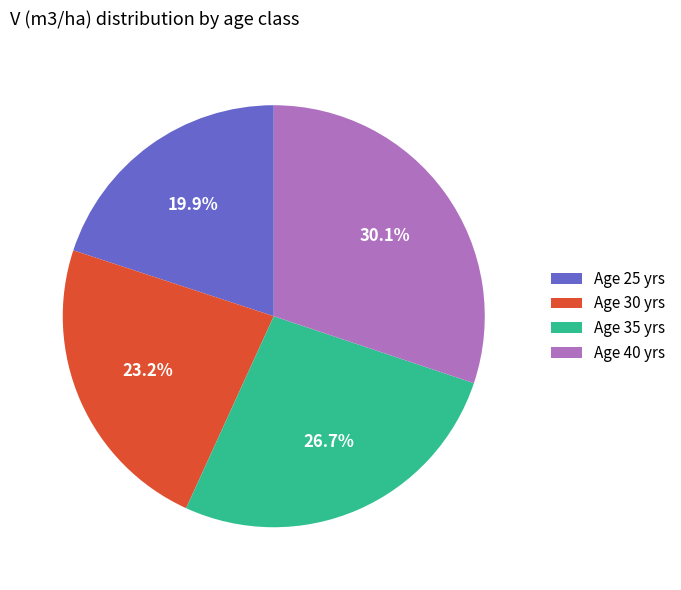

Is there any slice that represents more than half of the pie?

No